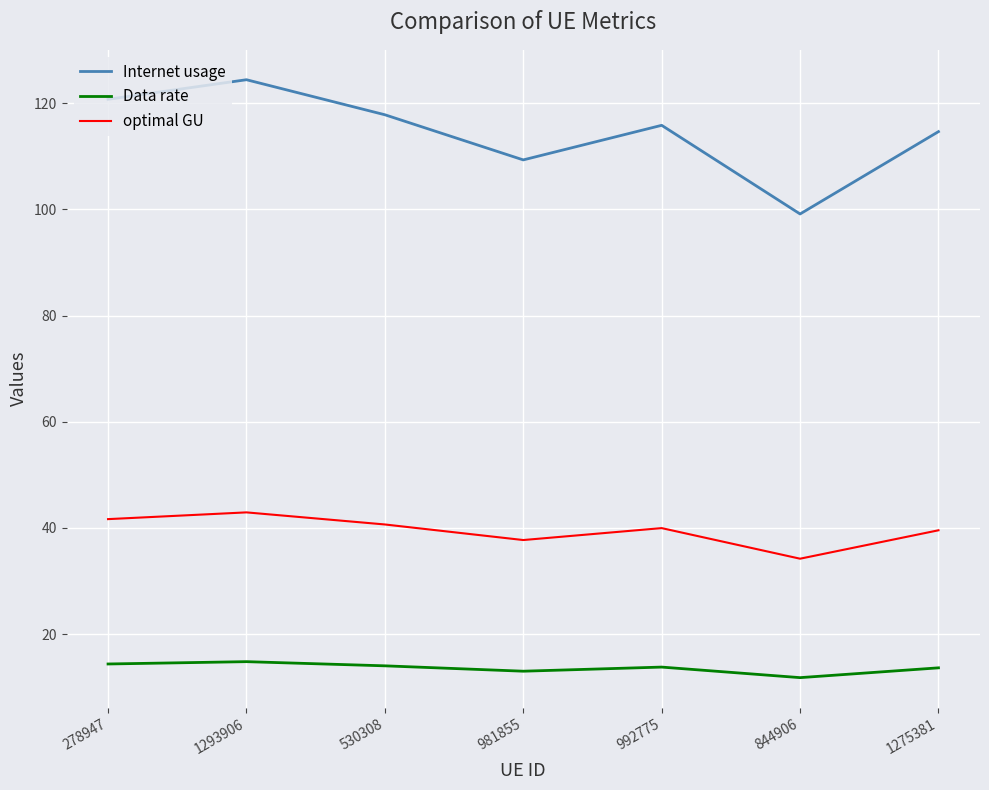

Which series has the widest spread of values?

Internet usage